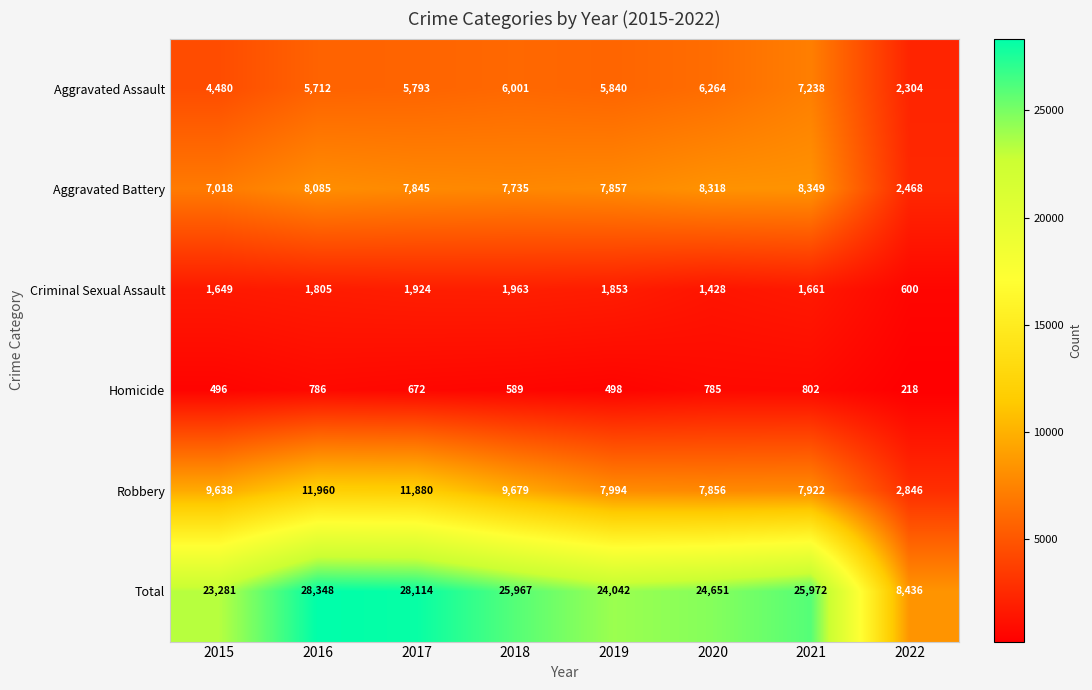

At 2018, list the series in order from smallest to largest.

Homicide, Criminal Sexual Assault, Aggravated Assault, Aggravated Battery, Robbery, Total